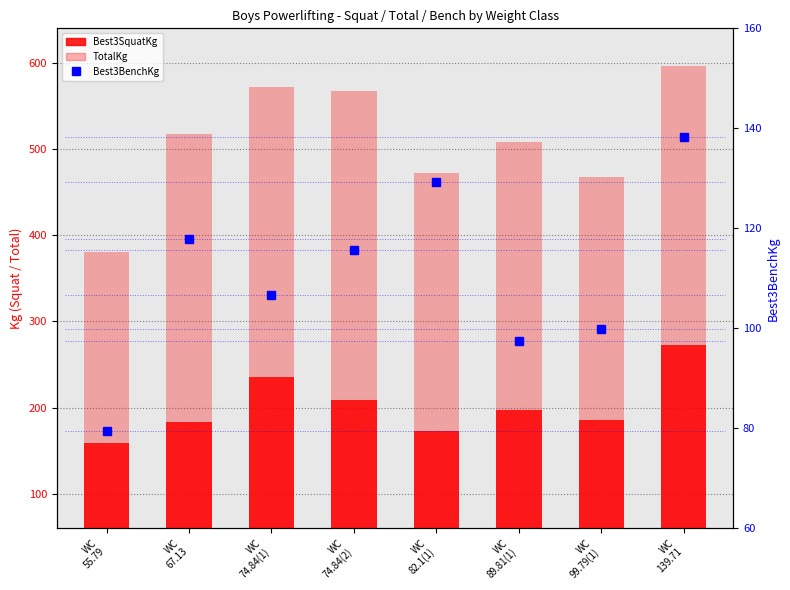

What is the label of the 8th bar from the right?

WC
55.79